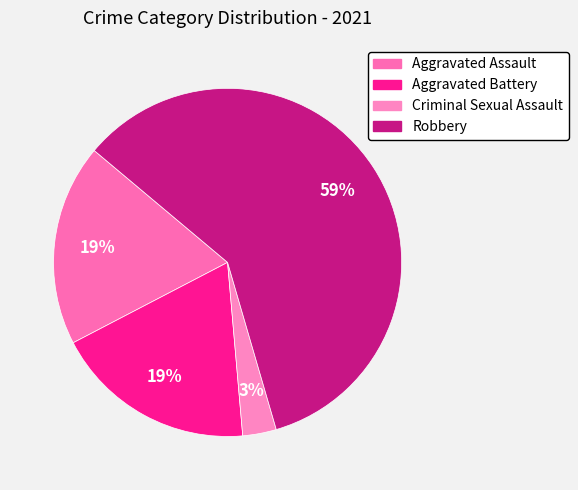

Which category has the biggest portion of the pie?

Robbery